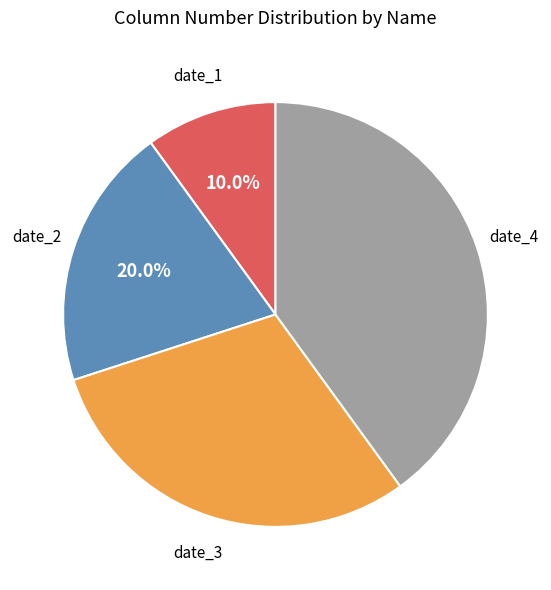

How many slices are in this pie chart?

4